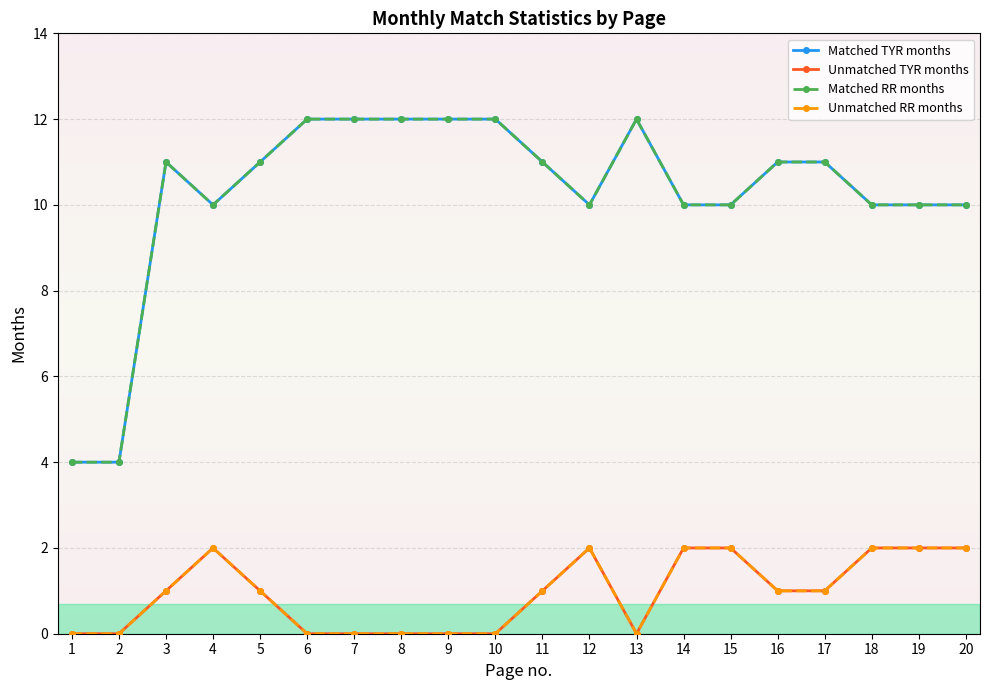

Reading left to right, extract all data points from this chart.

Matched TYR months: 1=4	2=4	3=11	4=10	5=11	6=12	7=12	8=12	9=12	10=12	11=11	12=10	13=12	14=10	15=10	16=11	17=11	18=10	19=10	20=10
Unmatched TYR months: 1=0	2=0	3=1	4=2	5=1	6=0	7=0	8=0	9=0	10=0	11=1	12=2	13=0	14=2	15=2	16=1	17=1	18=2	19=2	20=2
Matched RR months: 1=4	2=4	3=11	4=10	5=11	6=12	7=12	8=12	9=12	10=12	11=11	12=10	13=12	14=10	15=10	16=11	17=11	18=10	19=10	20=10
Unmatched RR months: 1=0	2=0	3=1	4=2	5=1	6=0	7=0	8=0	9=0	10=0	11=1	12=2	13=0	14=2	15=2	16=1	17=1	18=2	19=2	20=2